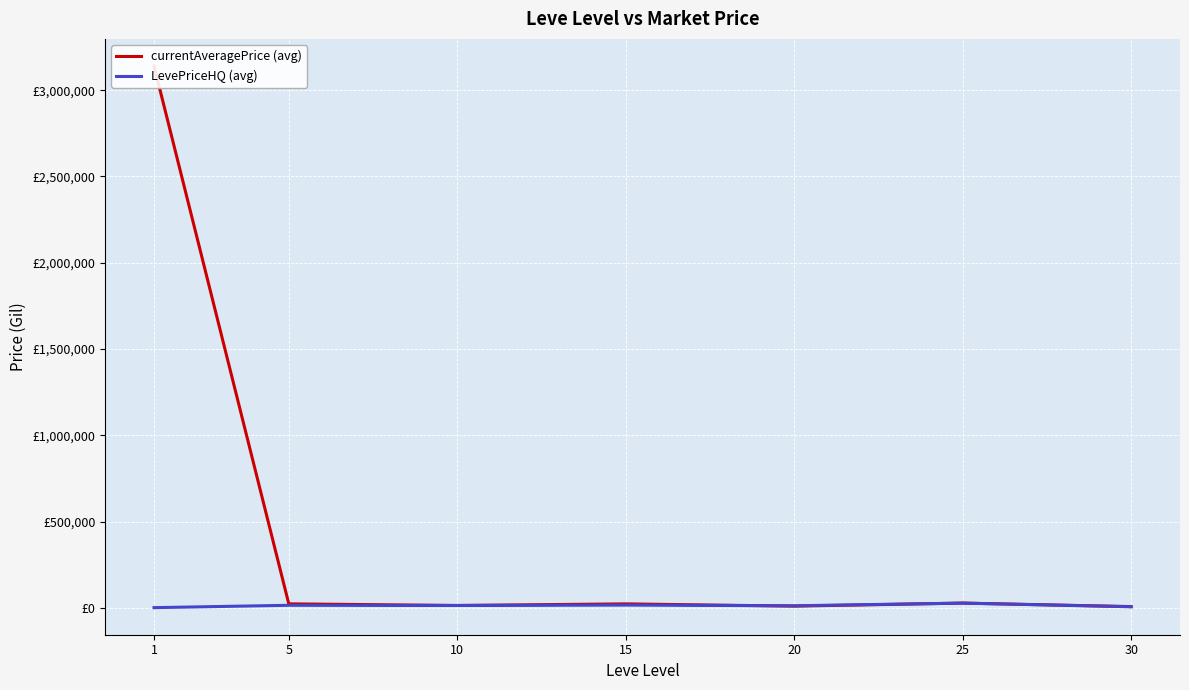

Where is the first local maximum for currentAveragePrice (avg)?

15